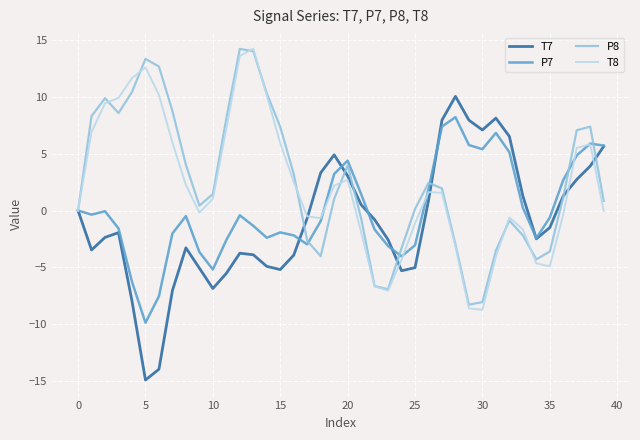

What are all the series names shown in the legend?

T7, P7, P8, T8